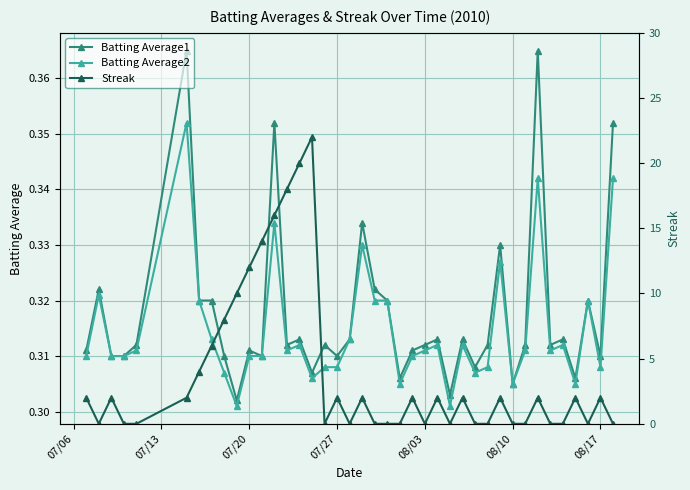

True or false: Batting Average1 has more than 2 points higher than both neighbors.

True